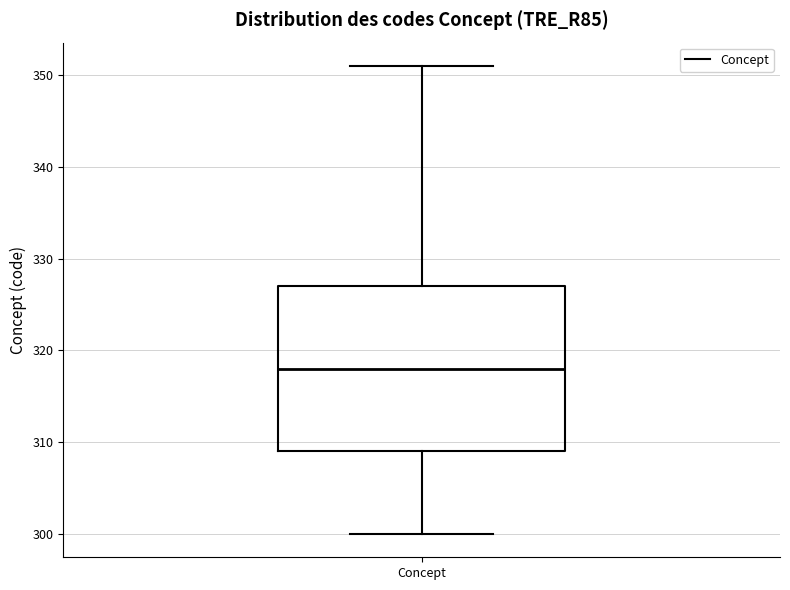

Transcribe this box plot: give where the median line is, the range the box spans, and where the two whiskers end, as read against the y-axis. The values are not printed on the chart, so give them approximately, as read against the axis.

median 318, box 309 to 327, whiskers 300 to 351